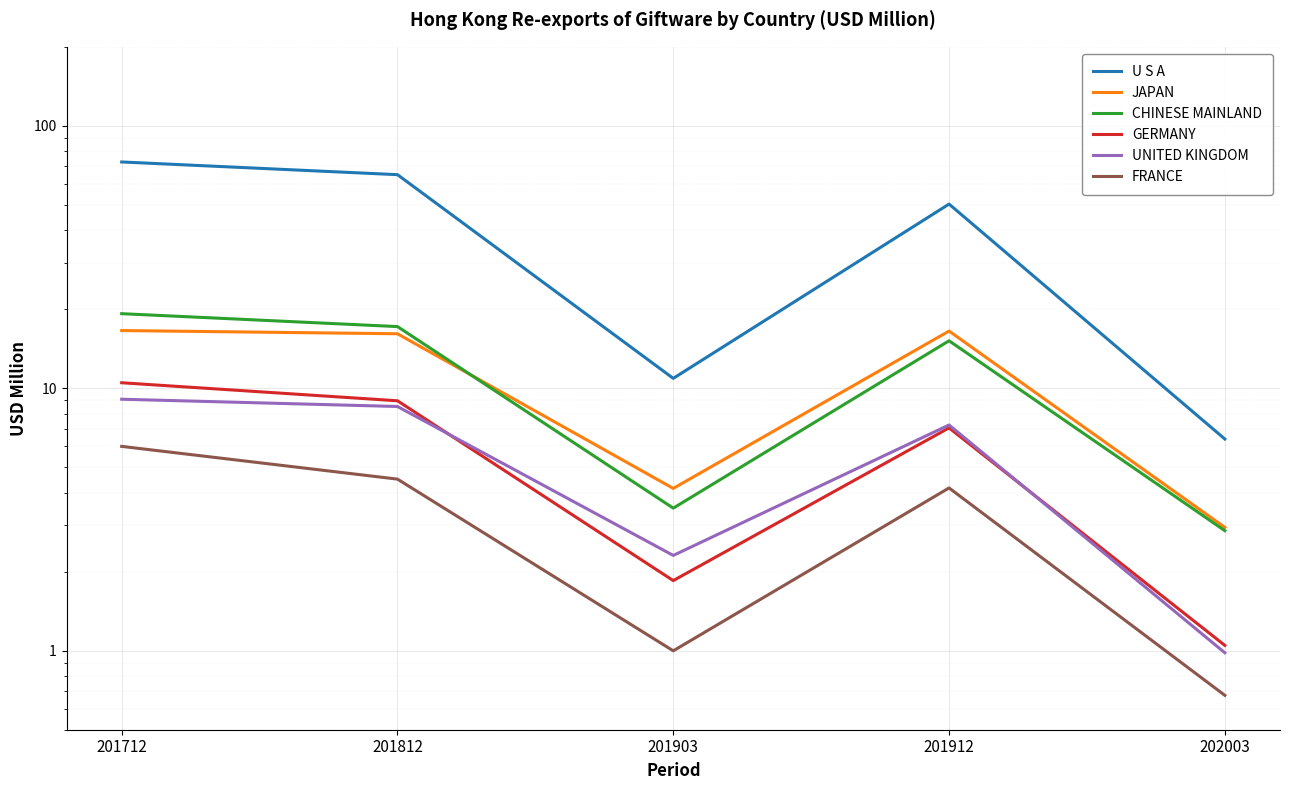

True or false: FRANCE and CHINESE MAINLAND cross at least once.

False